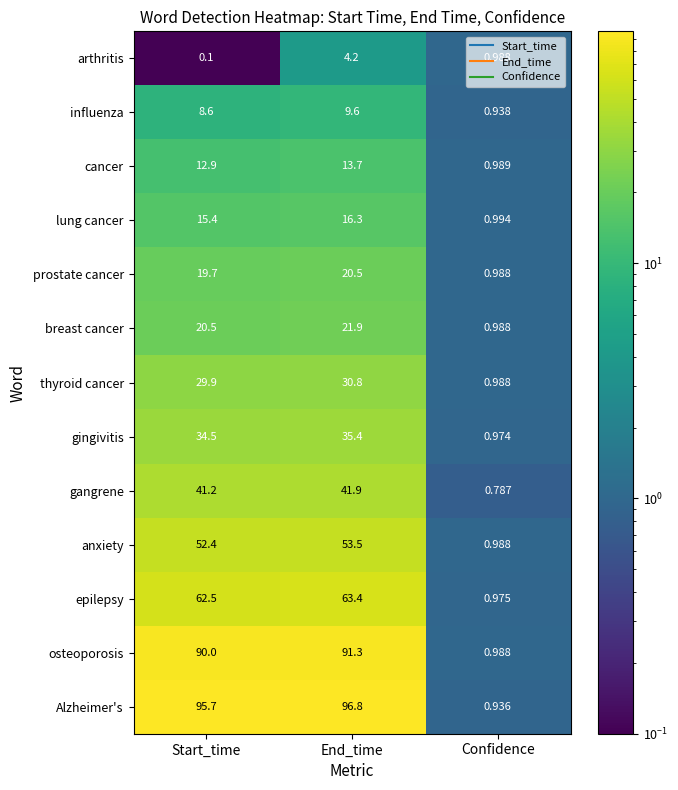

At which label does gangrene reach its minimum?

Confidence